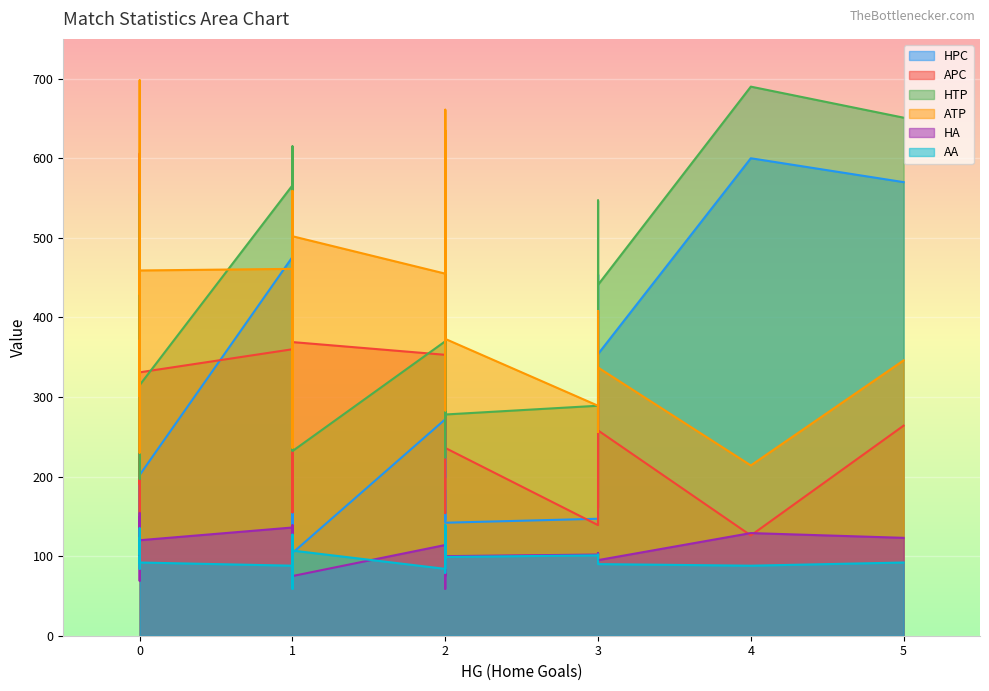

Reading left to right, transcribe all the data shown in this chart.

HPC: 249	476	174	120	207	228	570	272	147	323	349	518	268	250	199	343	243	472	155	355	600	502	296	280	220	248	443	214	145	421	137	454	183	395	354	400	104	142	303	202
APC: 332	360	457	606	266	349	264	353	139	241	191	155	332	427	557	154	248	196	202	394	126	212	268	233	318	343	111	599	480	233	458	161	405	172	258	411	369	236	269	331
HTP: 341	566	313	197	324	335	651	370	289	415	459	615	377	327	275	454	371	564	295	485	690	616	405	390	302	355	555	282	224	530	233	547	283	461	441	473	232	278	409	315
ATP: 430	461	603	698	415	476	346	455	289	321	301	236	450	513	635	283	371	301	341	510	214	322	379	343	408	443	230	661	563	342	559	256	506	246	337	492	502	373	392	459
HA: 96	136	117	69	154	131	123	114	102	115	117	103	103	100	59	134	135	98	149	138	129	90	126	139	104	112	138	75	80	109	98	97	95	63	95	80	75	100	103	120
AA: 116	88	123	123	102	106	92	84	101	117	135	85	119	112	138	79	106	114	91	104	88	129	97	76	102	119	100	139	127	117	127	102	122	59	90	94	107	99	84	92